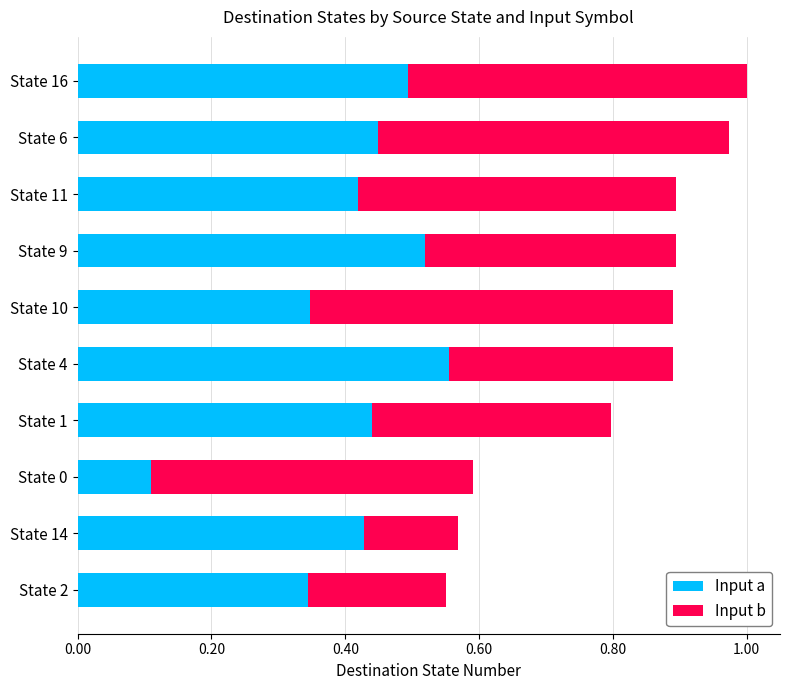

What is the total value across all series at State 6?

1.0